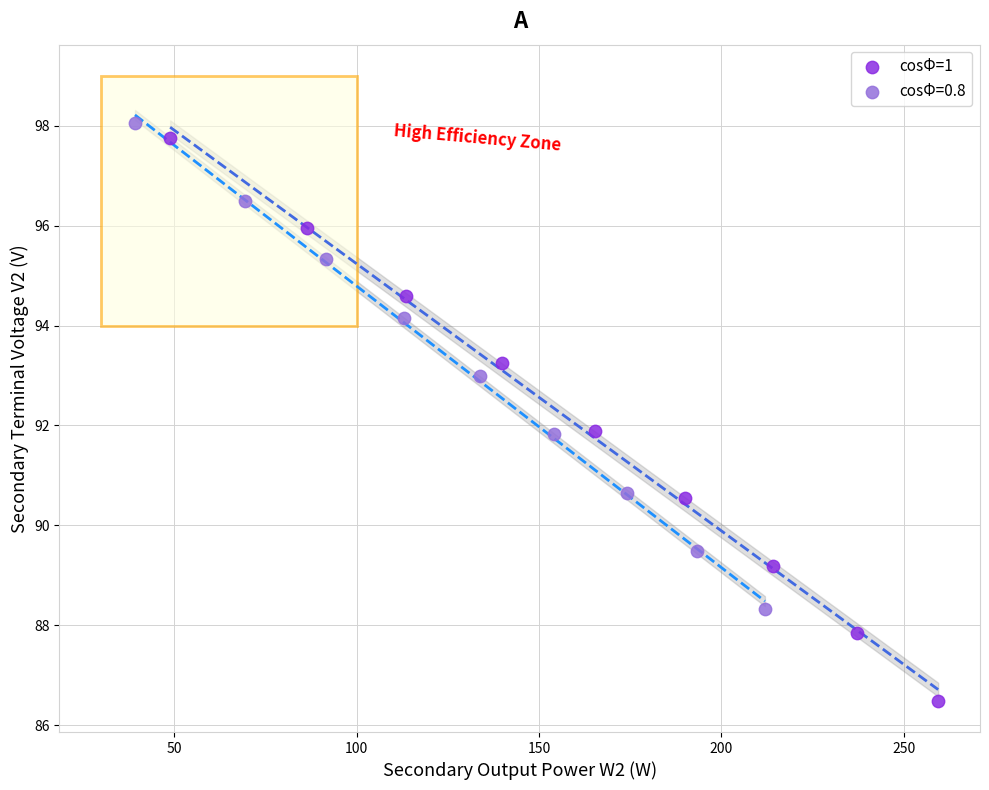

Which series contains the lowest Y value?

cosΦ=1